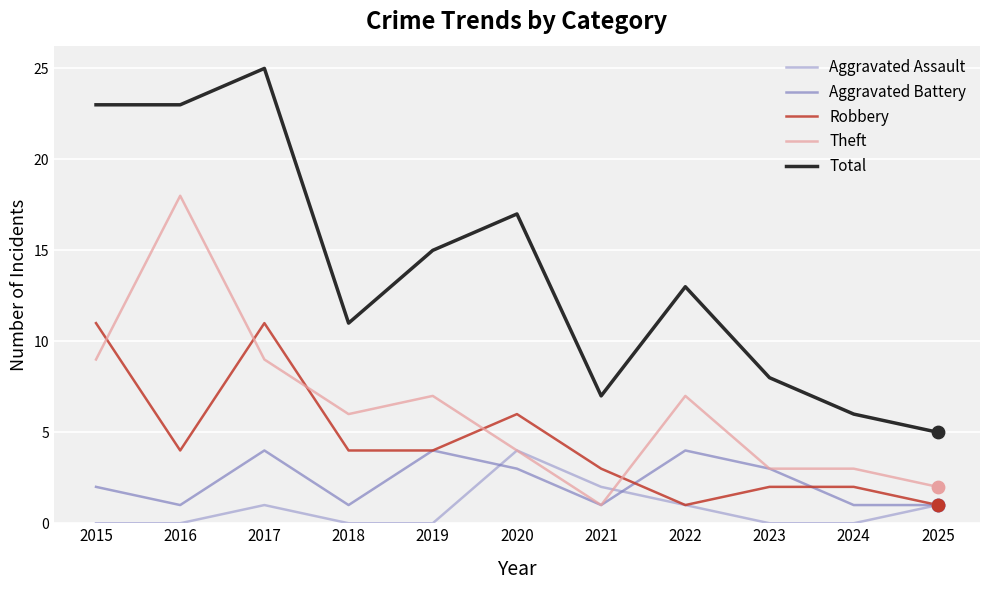

Which series has the largest total across all categories?

Total